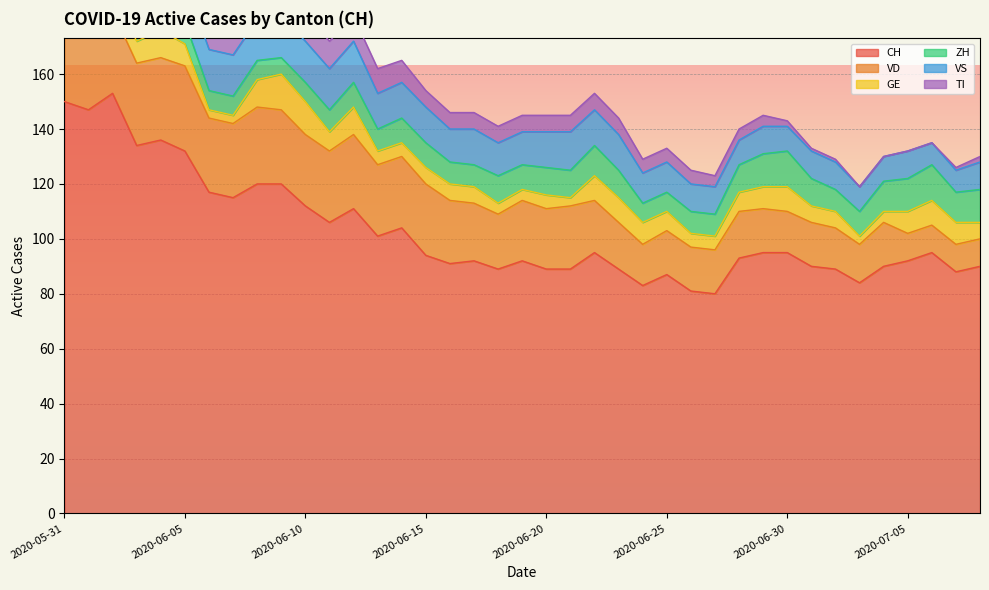

Reading left to right, extract all data points from this chart.

CH: 150	147	153	134	136	132	117	115	120	120	112	106	111	101	104	94	91	92	89	92	89	89	95	89	83	87	81	80	93	95	95	90	89	84	90	92	95	88	90
VD: 28	27	30	30	30	31	27	27	28	27	26	26	27	26	26	26	23	21	20	22	22	23	19	17	15	16	16	16	17	16	15	16	15	14	16	10	10	10	10
GE: 2	2	8	8	10	8	3	3	10	13	12	7	10	5	5	6	6	6	4	4	5	3	9	9	8	7	5	5	7	8	9	6	6	3	4	8	9	8	6
ZH: 11	11	11	9	9	8	7	7	7	6	7	8	9	8	9	9	8	8	10	9	10	10	11	10	7	7	8	8	10	12	13	10	8	9	11	12	13	11	12
VS: 15	15	15	14	15	15	15	15	15	15	15	15	15	13	13	13	12	13	12	12	13	14	13	13	11	11	10	10	9	10	9	10	10	9	9	10	8	8	10
TI: 30	28	26	20	18	17	15	14	13	12	10	10	9	9	8	6	6	6	6	6	6	6	6	6	5	5	5	4	4	4	2	1	1	0	0	0	0	1	2